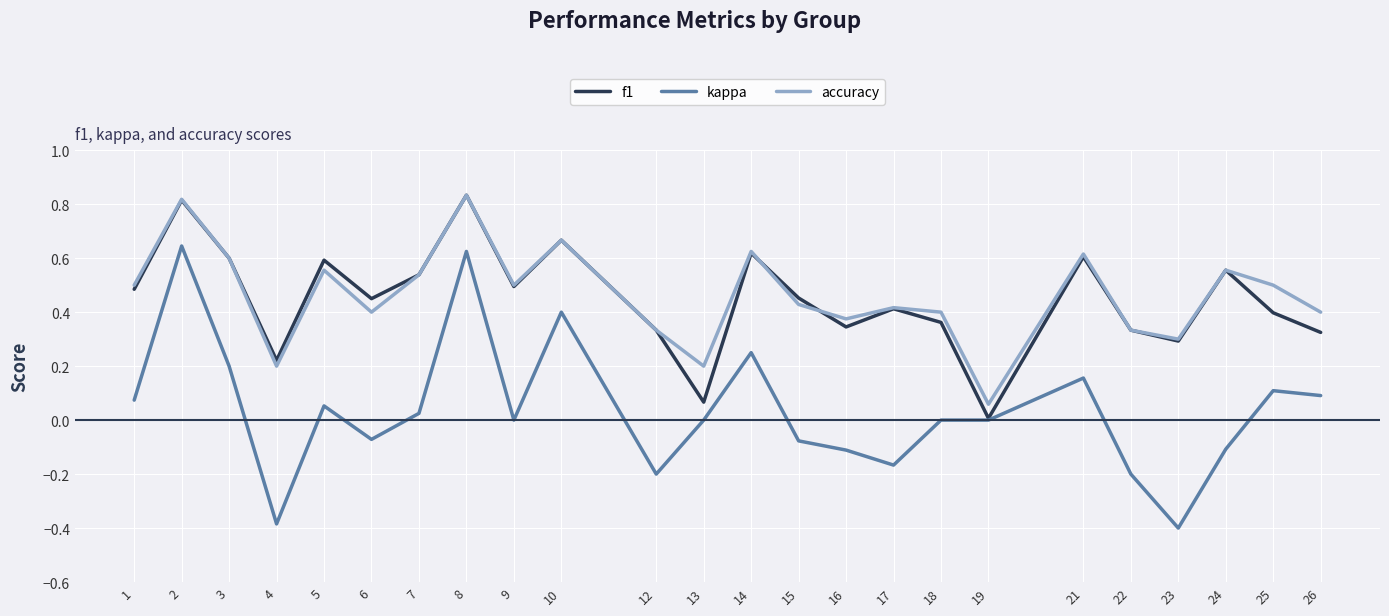

At how many categories does at least one series exceed 0?

24